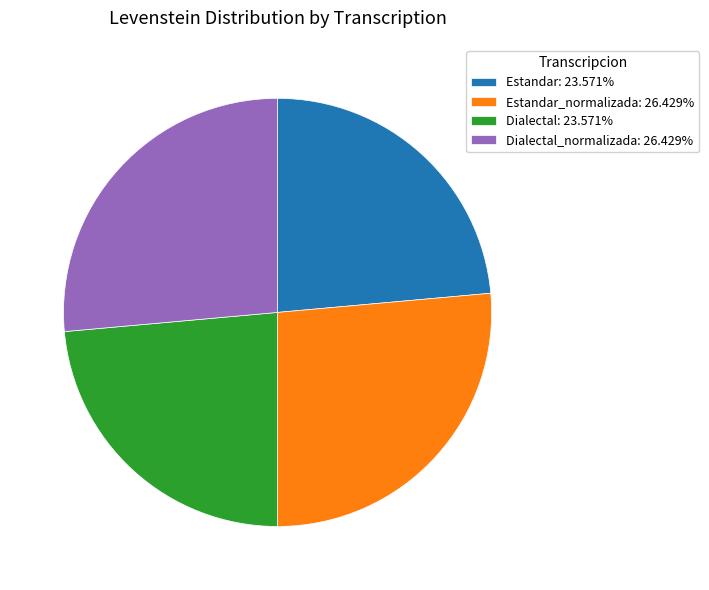

What is the ratio of the value at Estandar: 23.571% to the value at Dialectal: 23.571%?

1.0